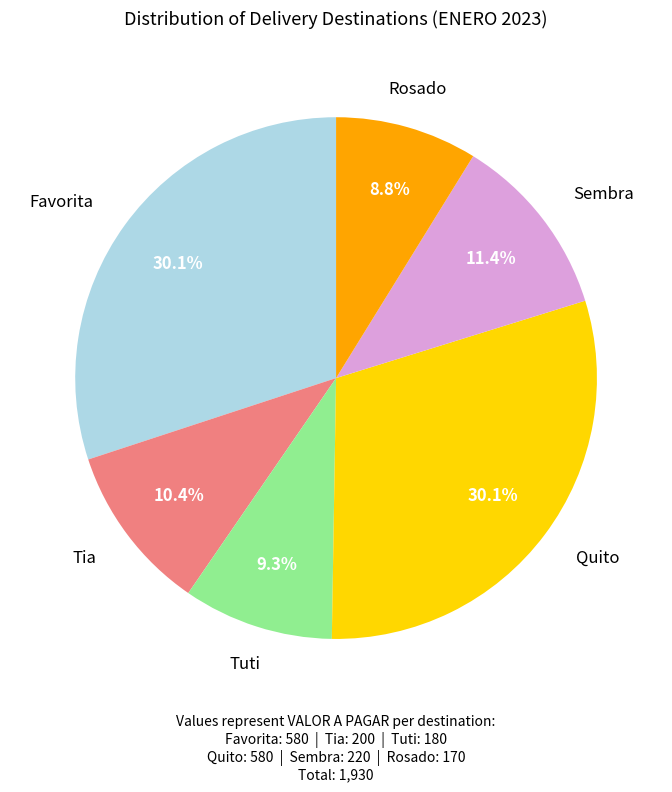

Does any single category account for the majority?

No